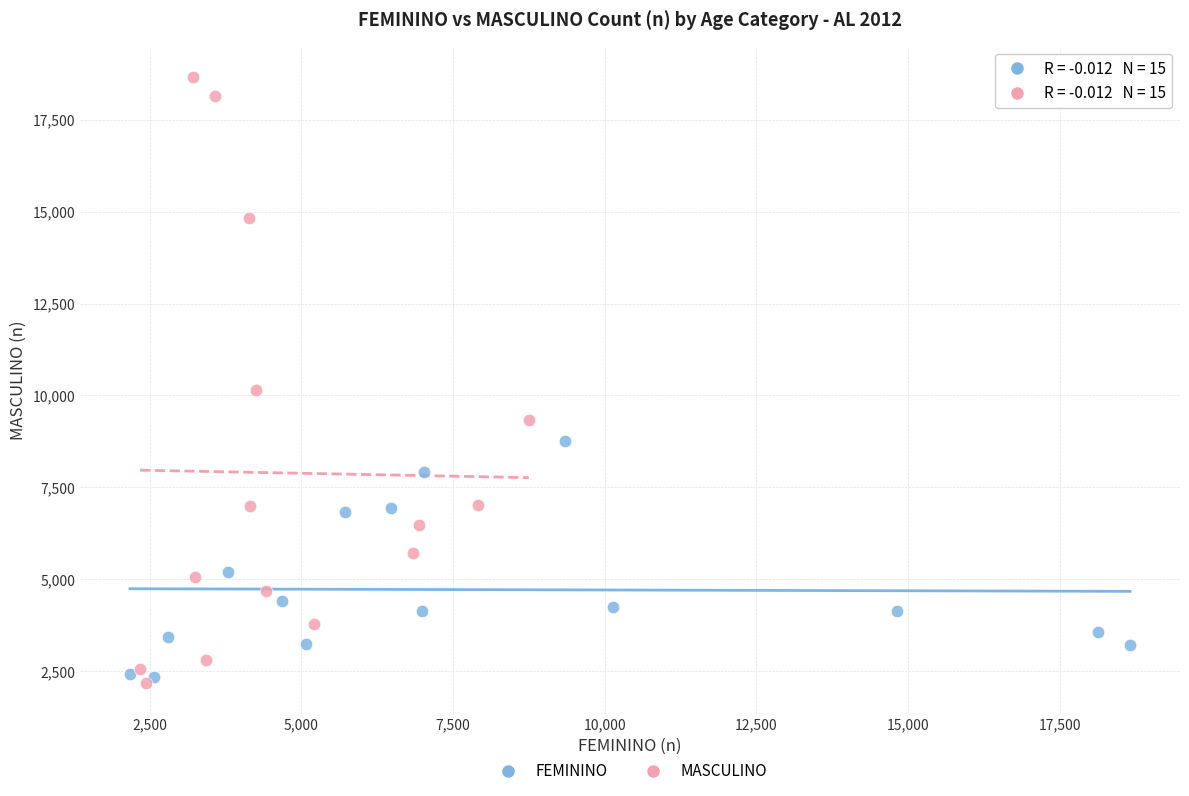

Which series contains the lowest Y value?

MASCULINO